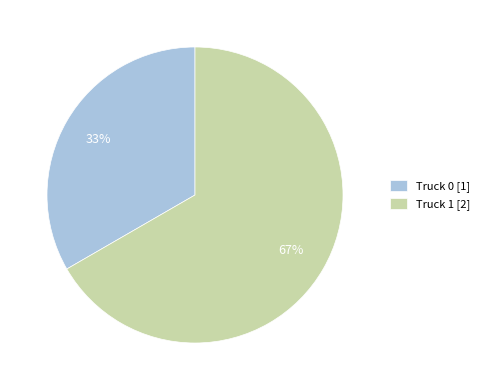

Rank the categories by value from highest to lowest.

Truck 1, Truck 0